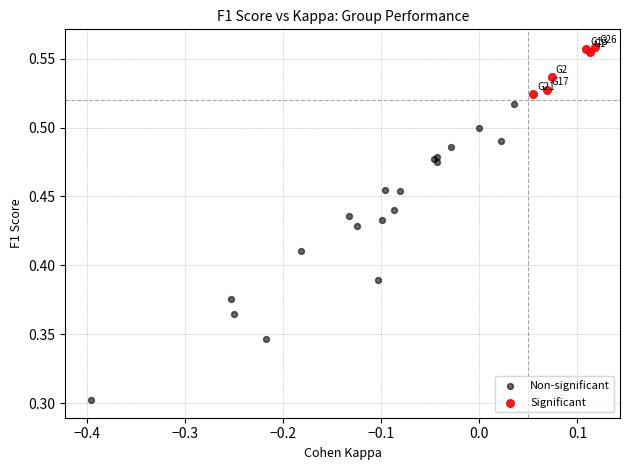

Which series contains the highest Y value?

Significant